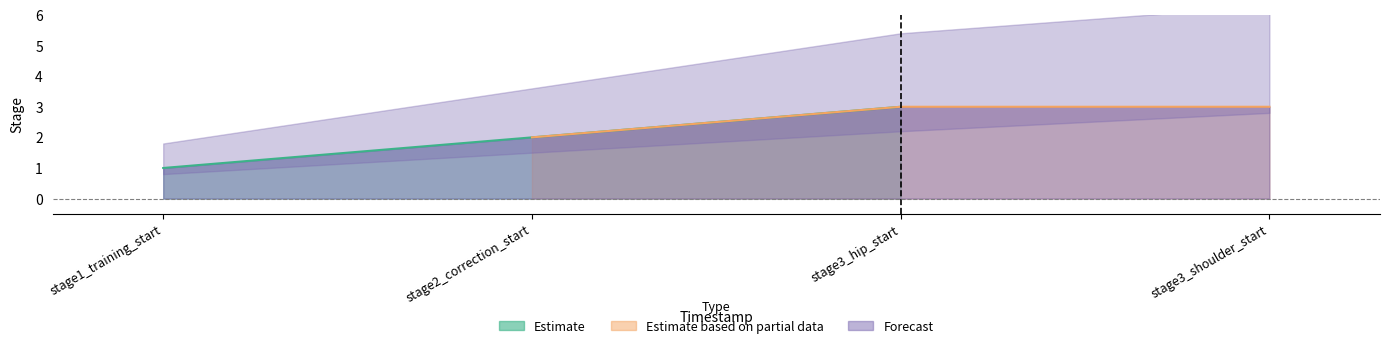

At which label is Forecast closest to 2?

stage2_correction_start